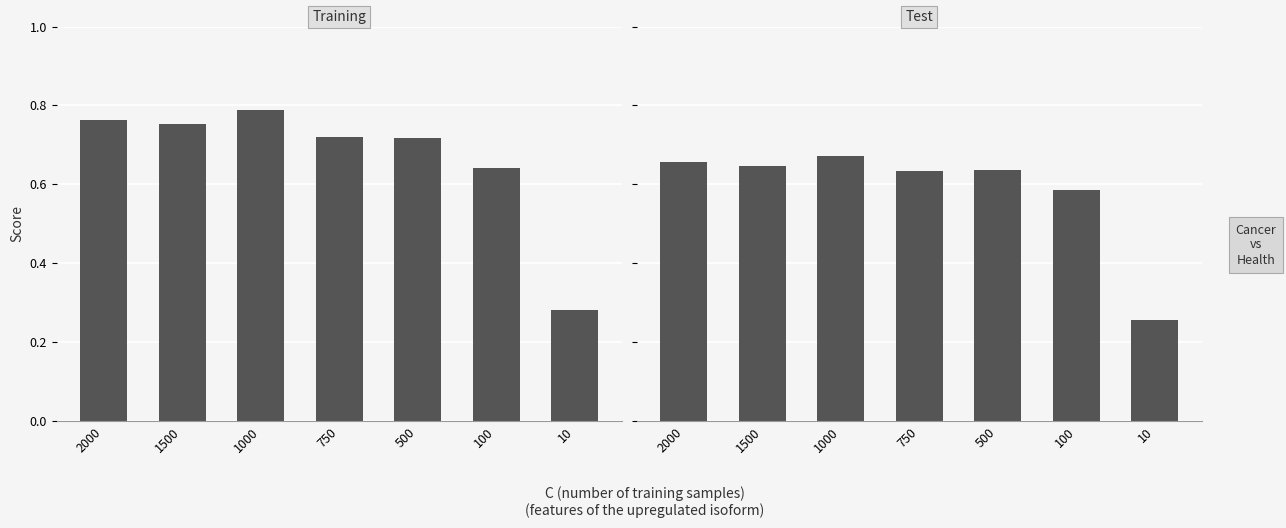

Reading left to right, list all the values displayed in this chart.

Training: 2000=0.8	1500=0.8	1000=0.8	750=0.7	500=0.7	100=0.6	10=0.3
Test: 2000=0.7	1500=0.6	1000=0.7	750=0.6	500=0.6	100=0.6	10=0.3